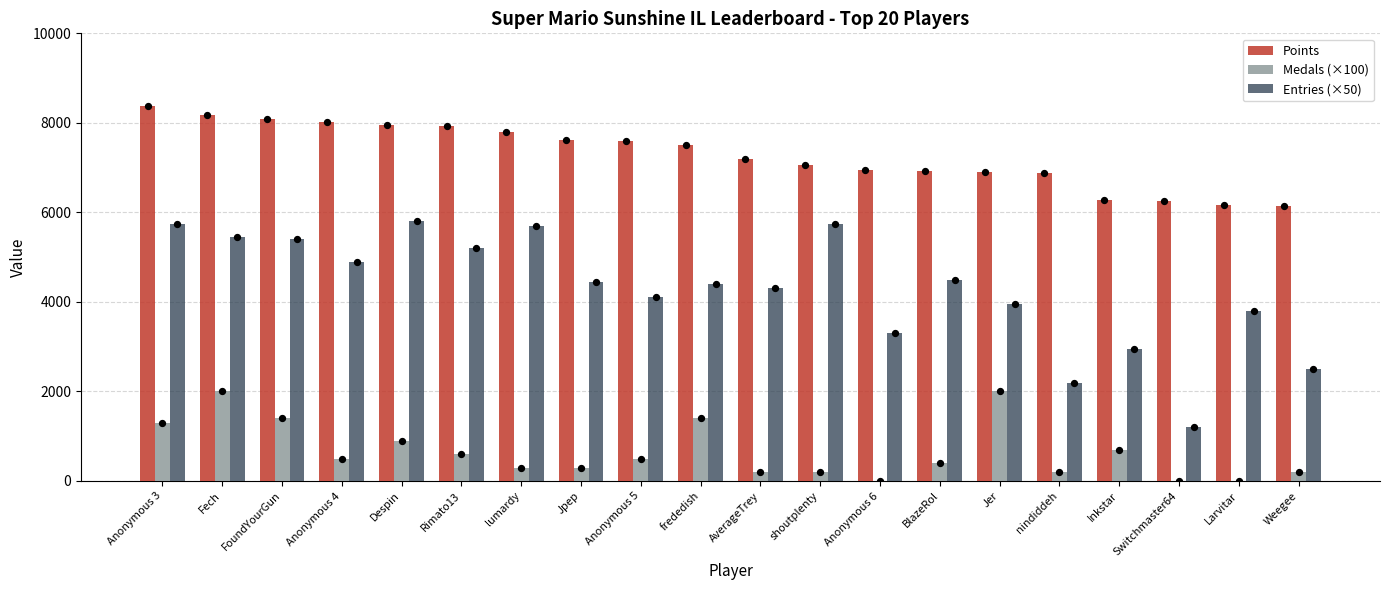

At which category is the sum across all series the highest?

Fech